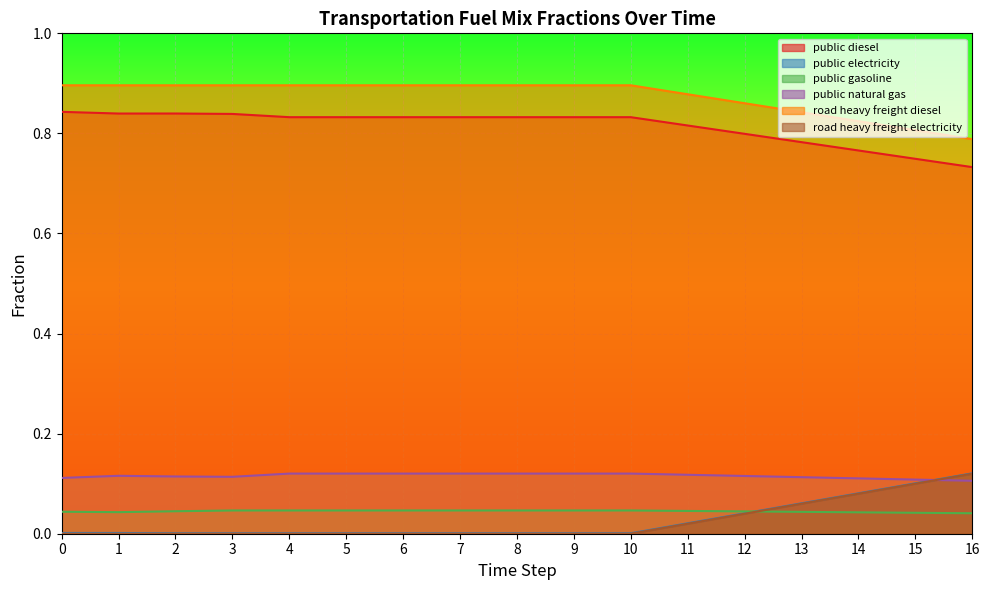

Which series has the largest total across all categories?

road heavy freight diesel